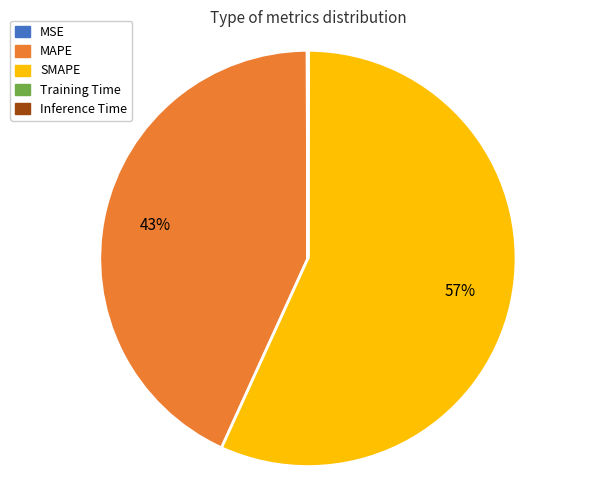

The SMAPE slice represents 57% of the pie. True or false?

True